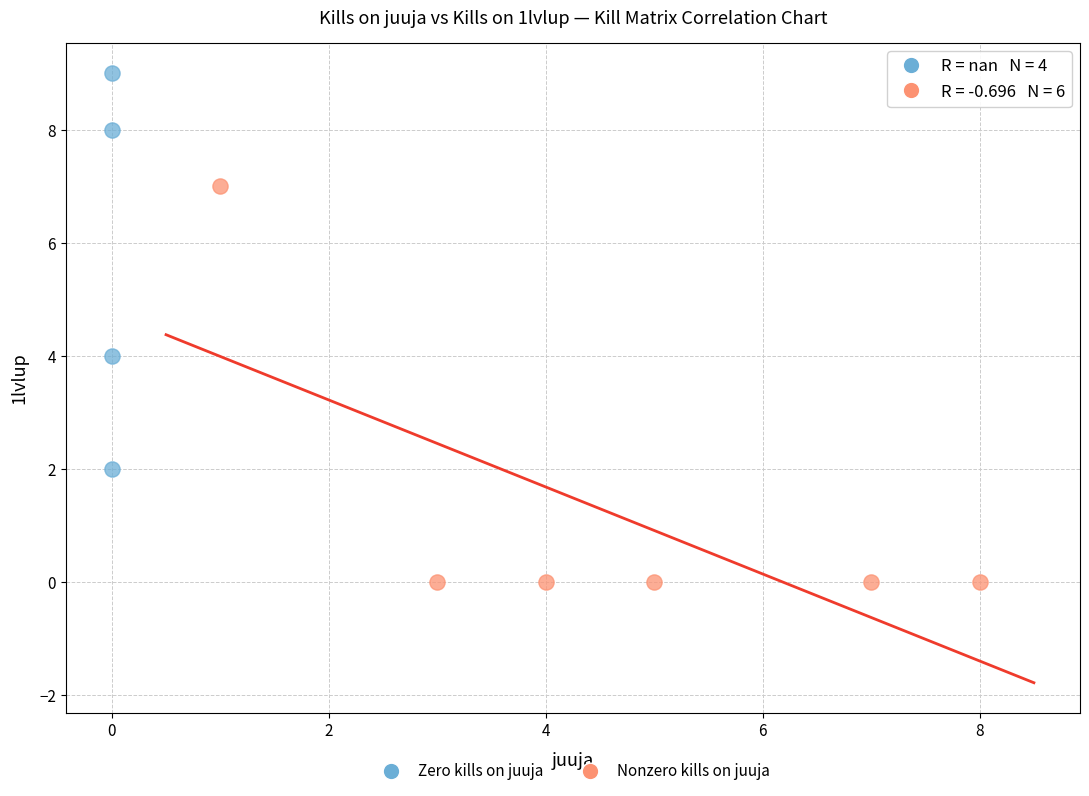

Which series reaches the minimum Y coordinate?

Nonzero kills on juuja